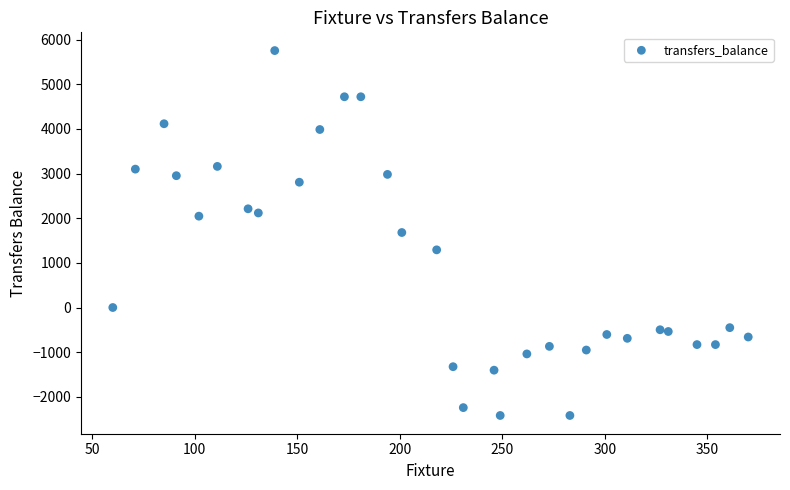

What is the range of Y values (max minus min)?

8169